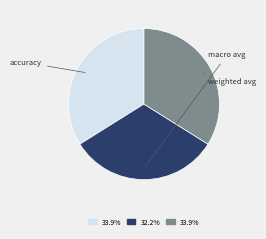

How many slices are in this pie chart?

3